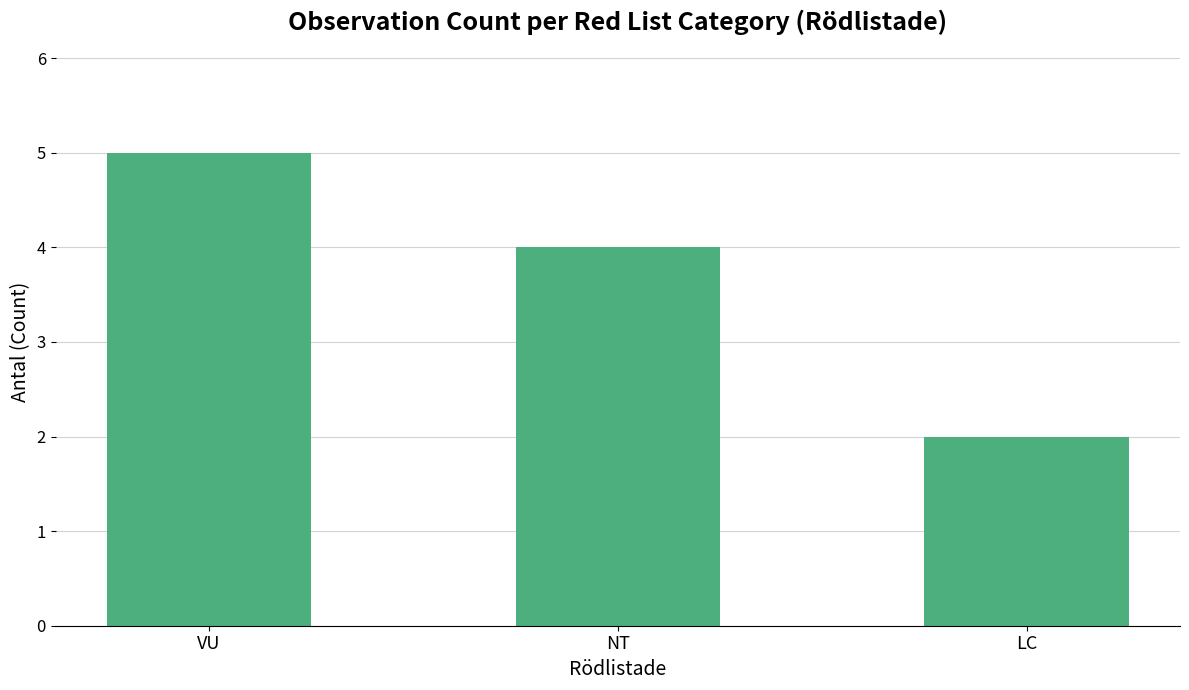

How many data points are less than 4?

1